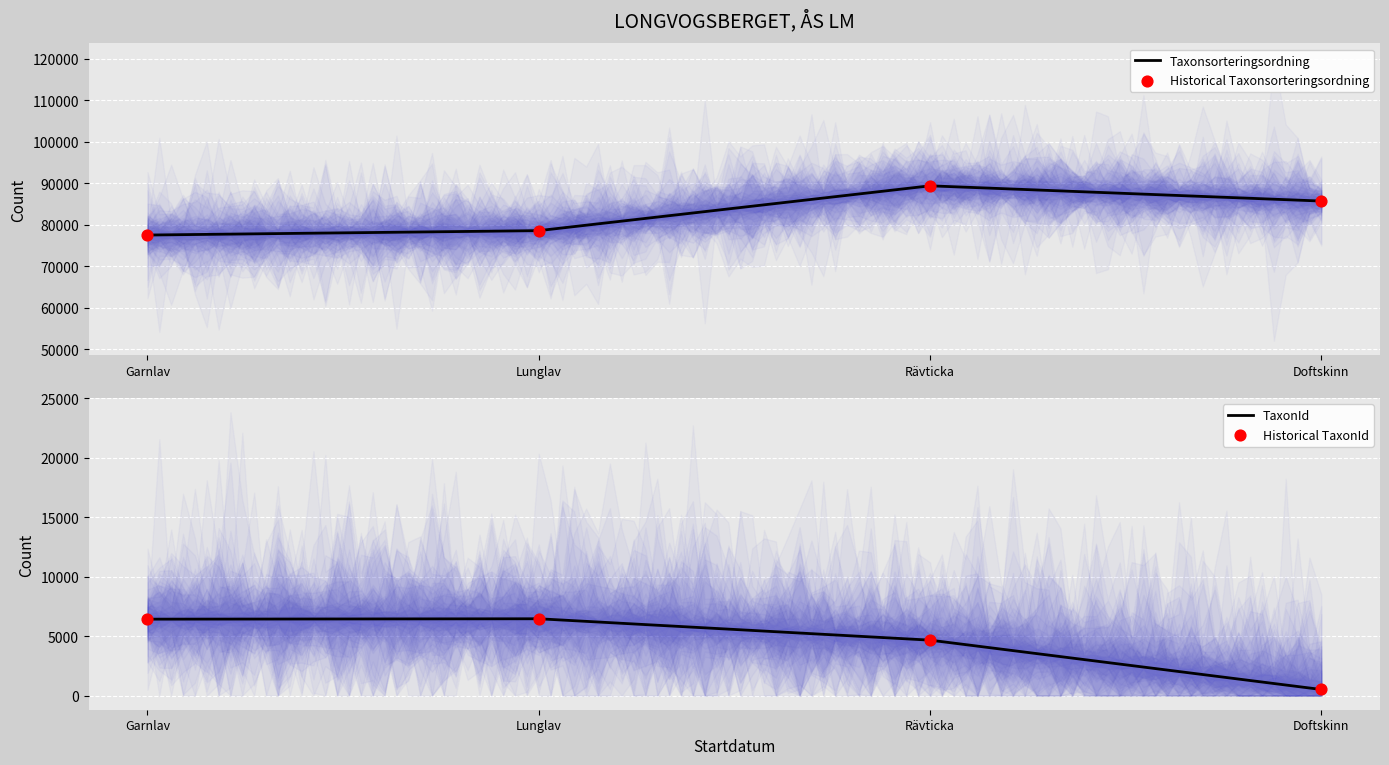

Which series has the largest total across all categories?

Taxonsorteringsordning